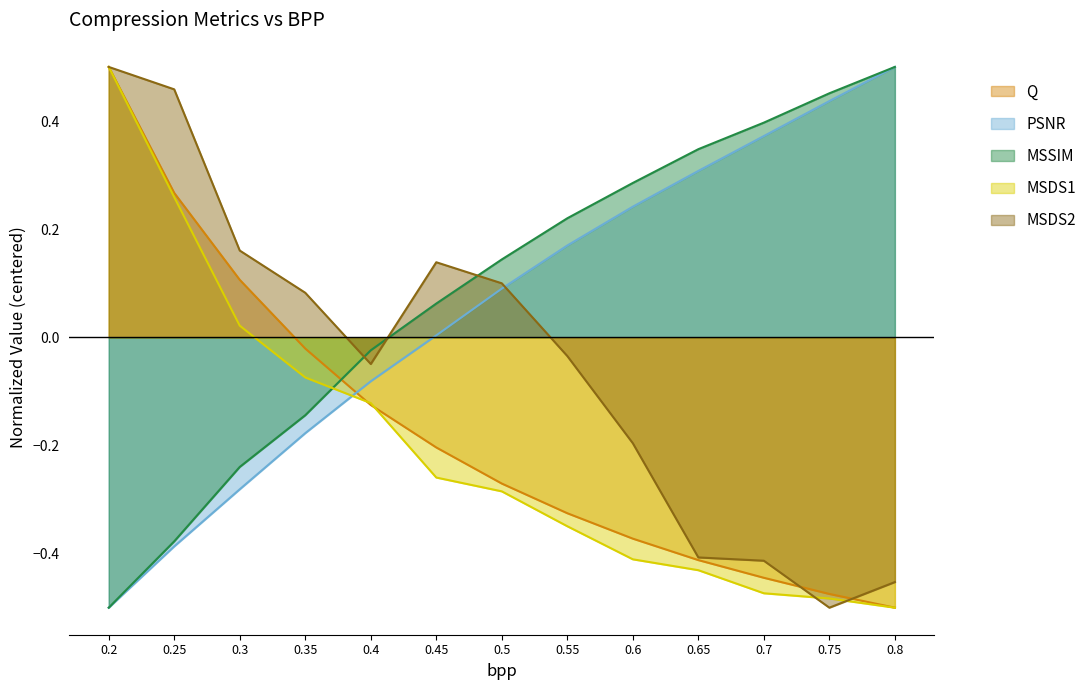

How many positive values does the MSDS2 series have?

6